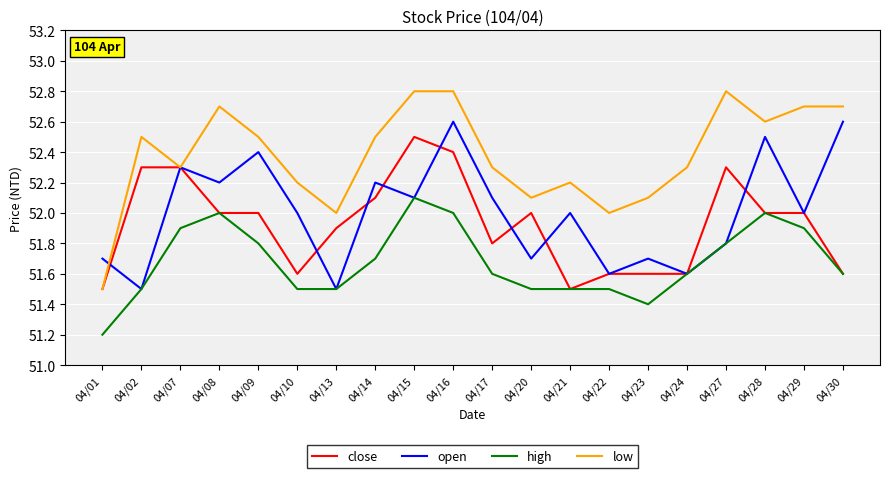

Between which two adjacent categories do open and close first intersect?

04/01 and 04/02